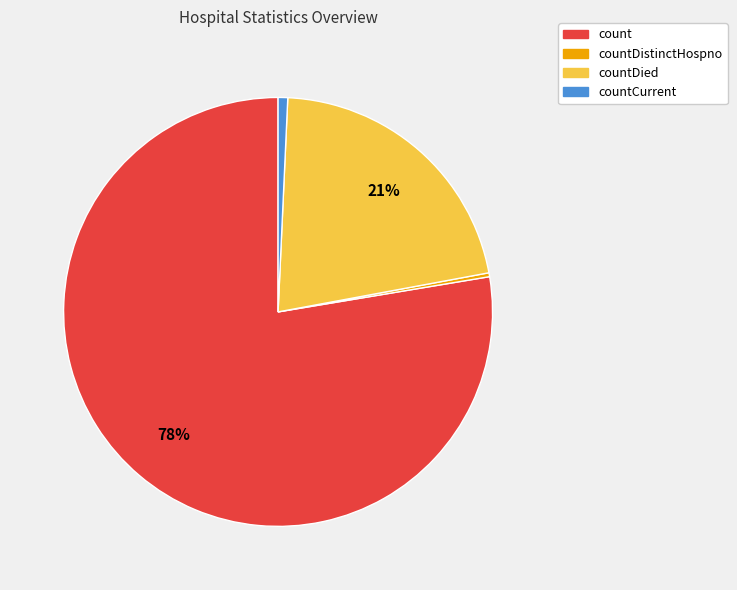

To the nearest percent, what is the average slice percentage?

25%